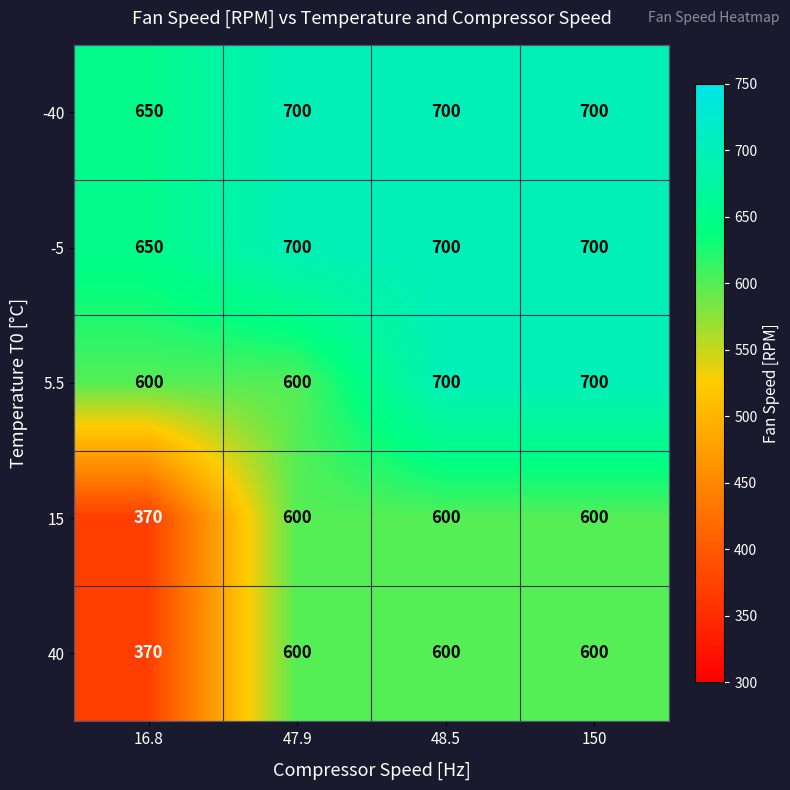

What is the spread (max minus min) of values at 16.8?

280